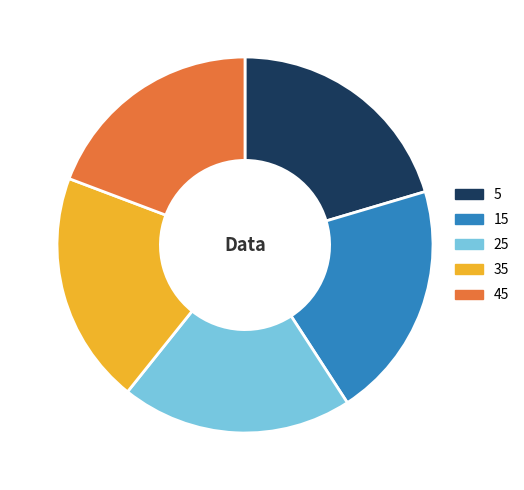

Is the sum of 15 and 5 greater than half?

No